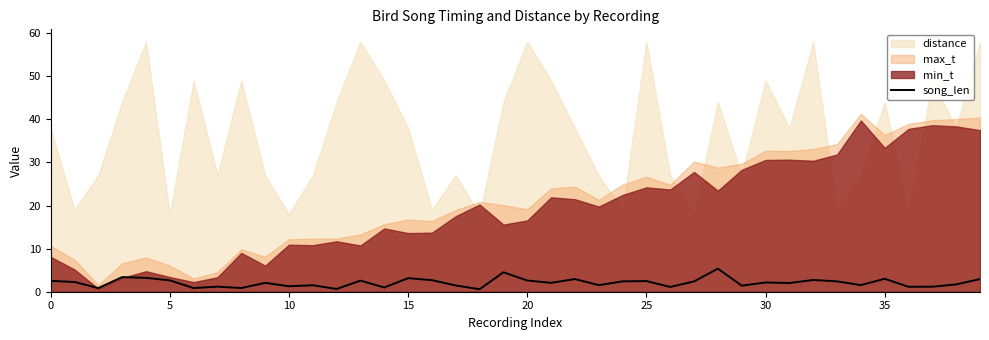

What is the highest value of the song_len series?

5.4